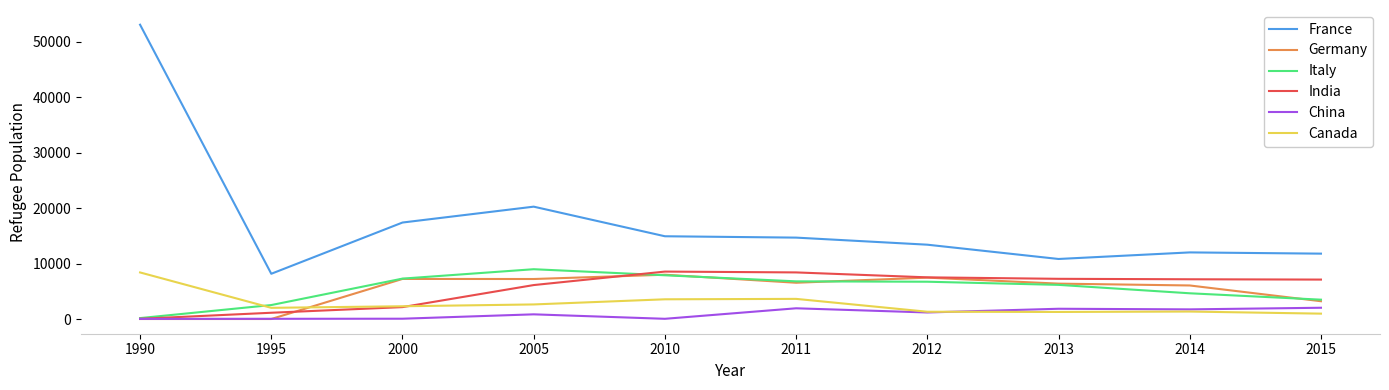

Which series changed the most between 2000 and 2005?

India